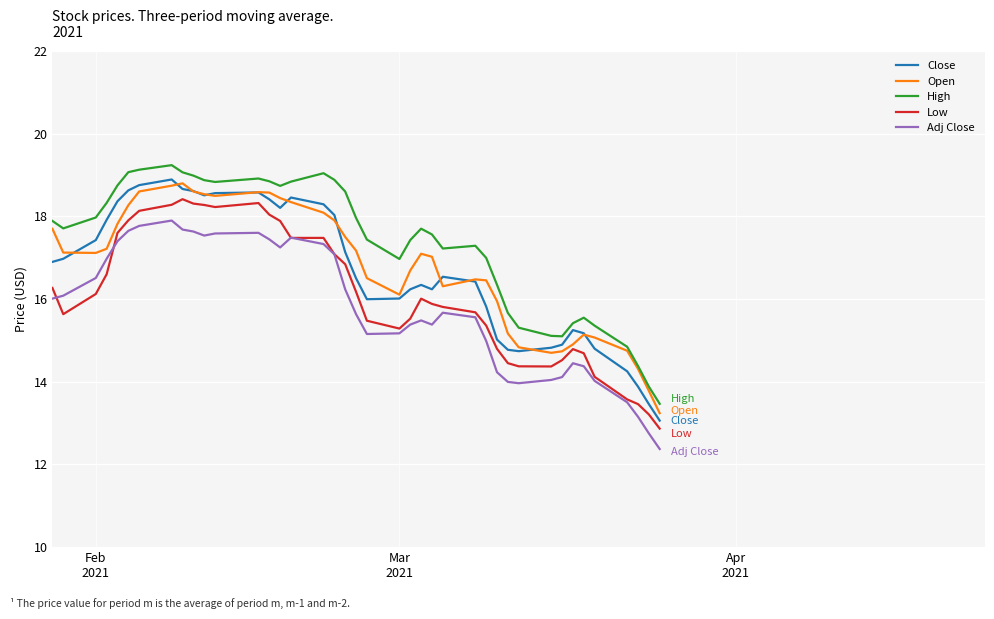

What is the maximum value shown in the chart?

19.2